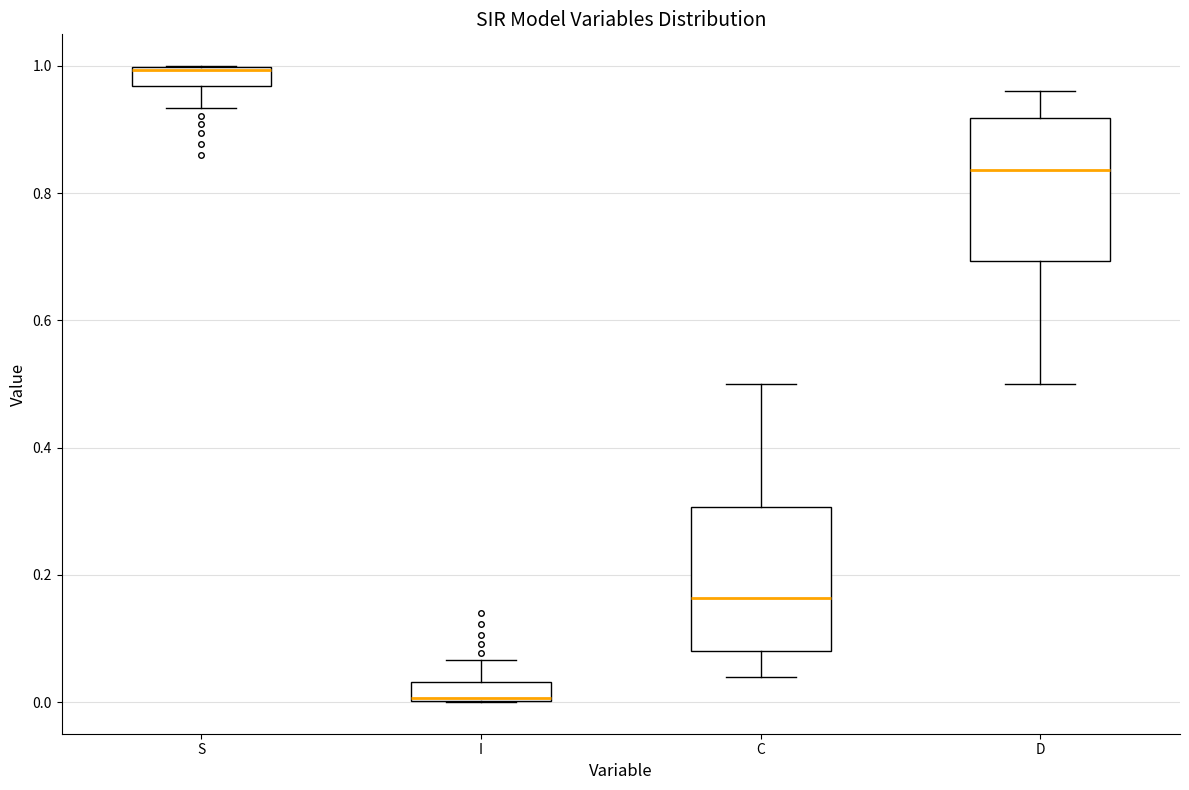

Which box has the lowest median line?

I